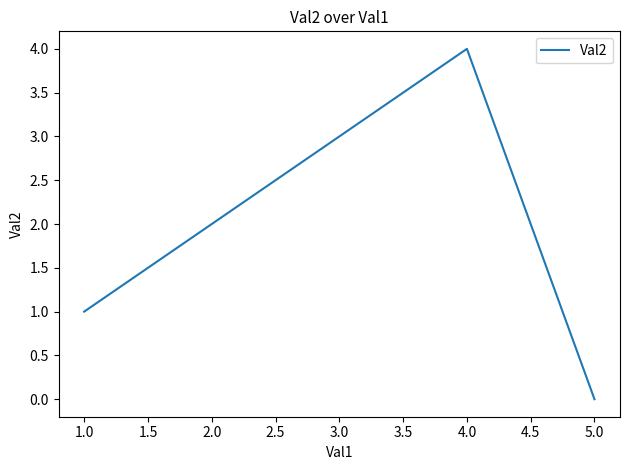

True or false: the data shows -2 at 5.0.

False